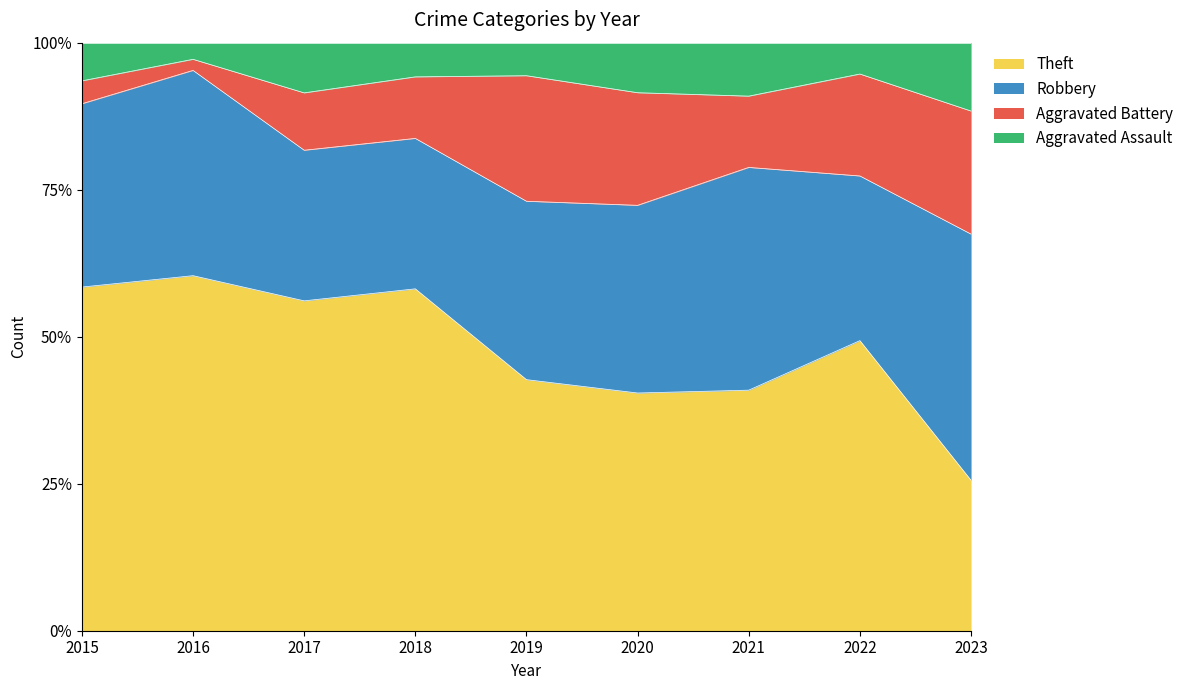

What are all the series names shown in the legend?

Theft, Robbery, Aggravated Battery, Aggravated Assault